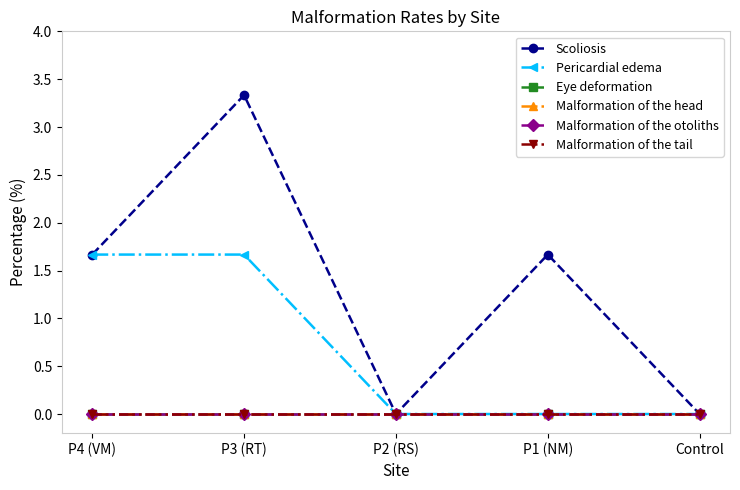

Which series changed the most between P2 (RS) and P1 (NM)?

Scoliosis